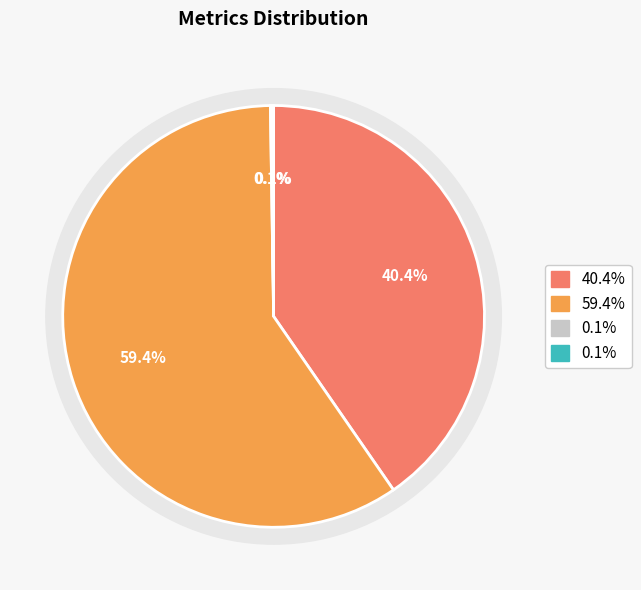

How many segments does this pie chart have?

4